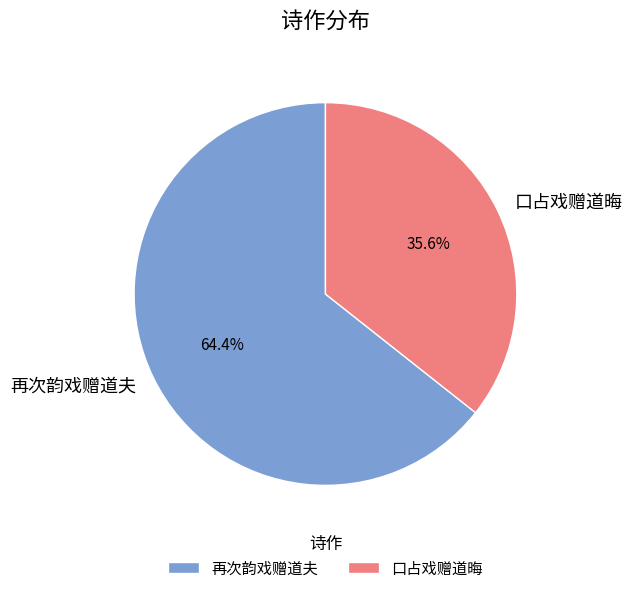

To the nearest percent, what is the average slice percentage?

50%